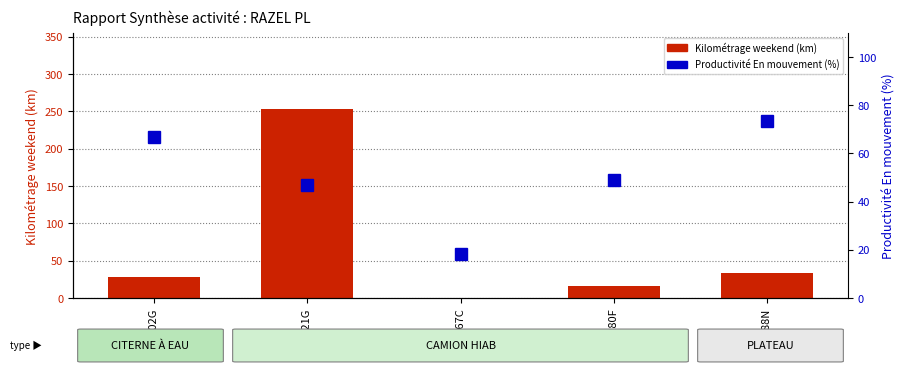

What are all the series names shown in the legend?

Kilométrage weekend, Productivité En mouvement (%)